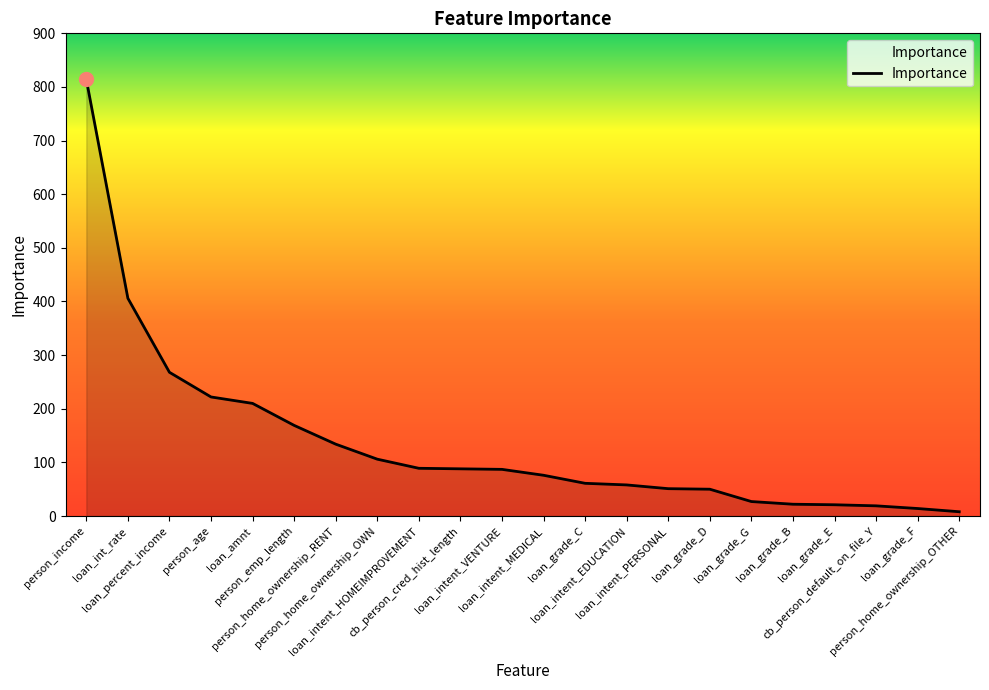

What is the ratio of the value at loan_percent_income to the value at loan_intent_MEDICAL?

3.5